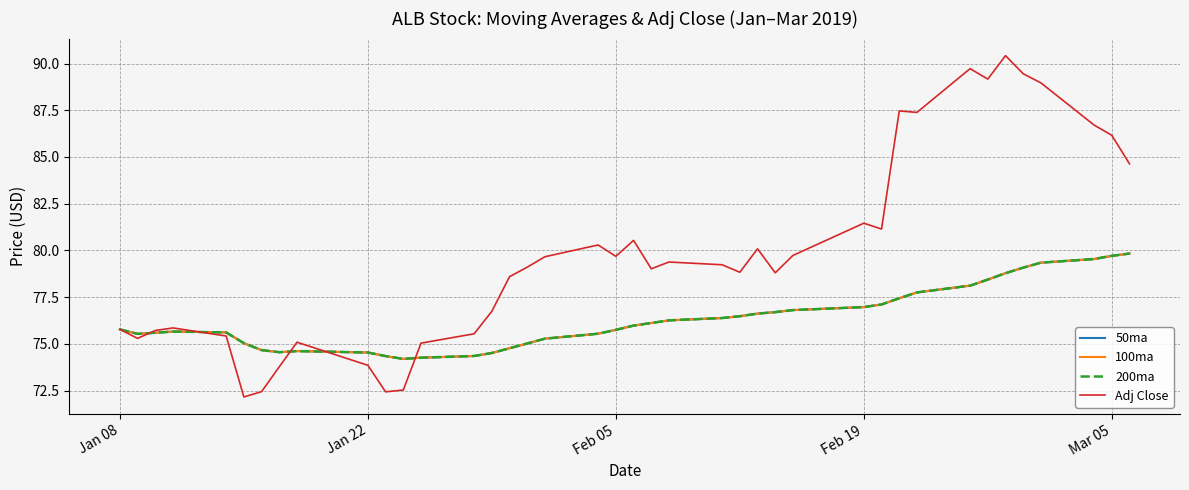

Is this an area chart (filled region under the line)?

No